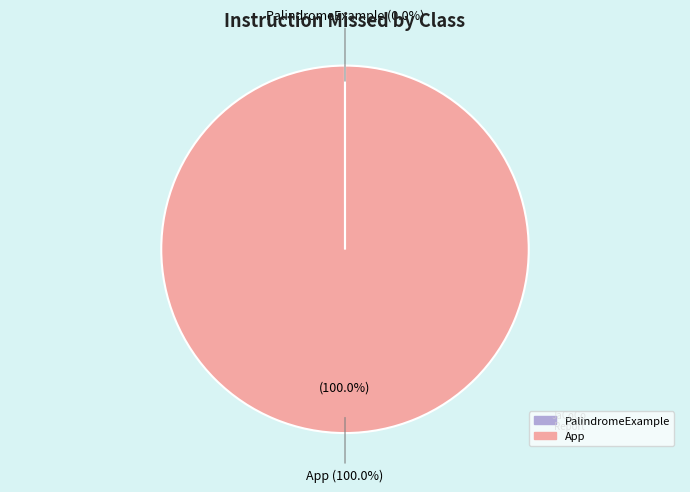

The App slice represents 99% of the pie. True or false?

False